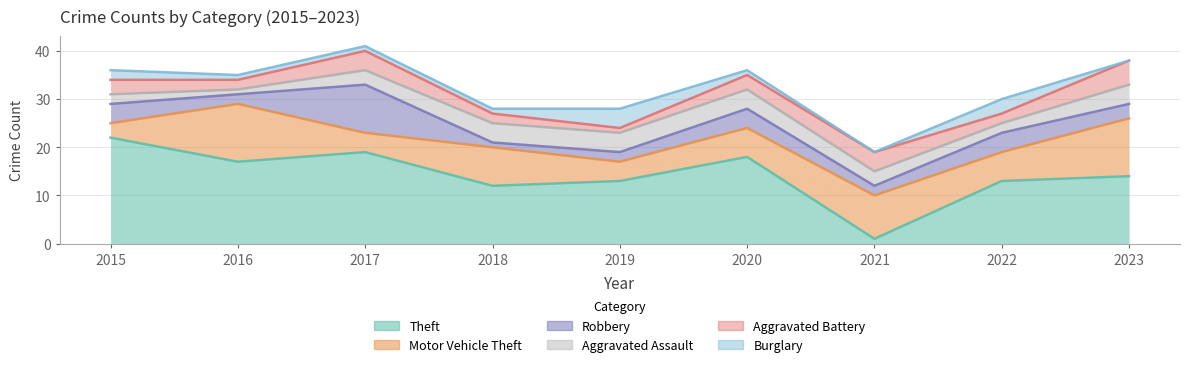

True or false: Theft and Burglary intersect in this chart.

False